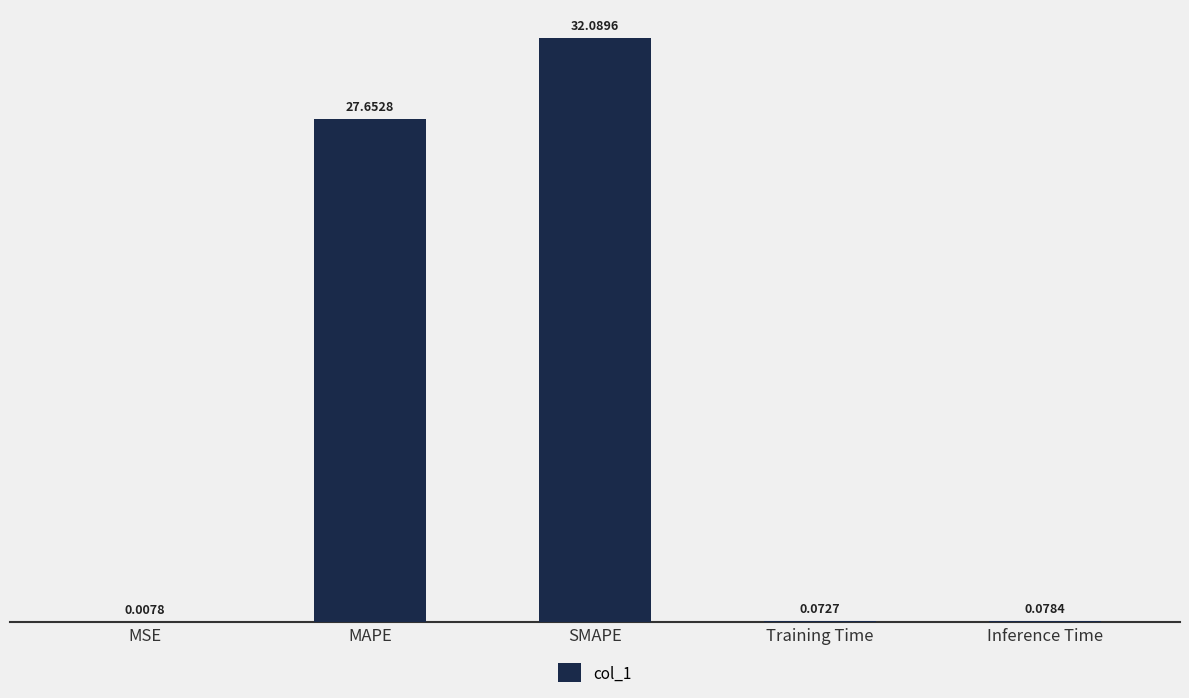

Where is the data nearest to the value 16?

MAPE